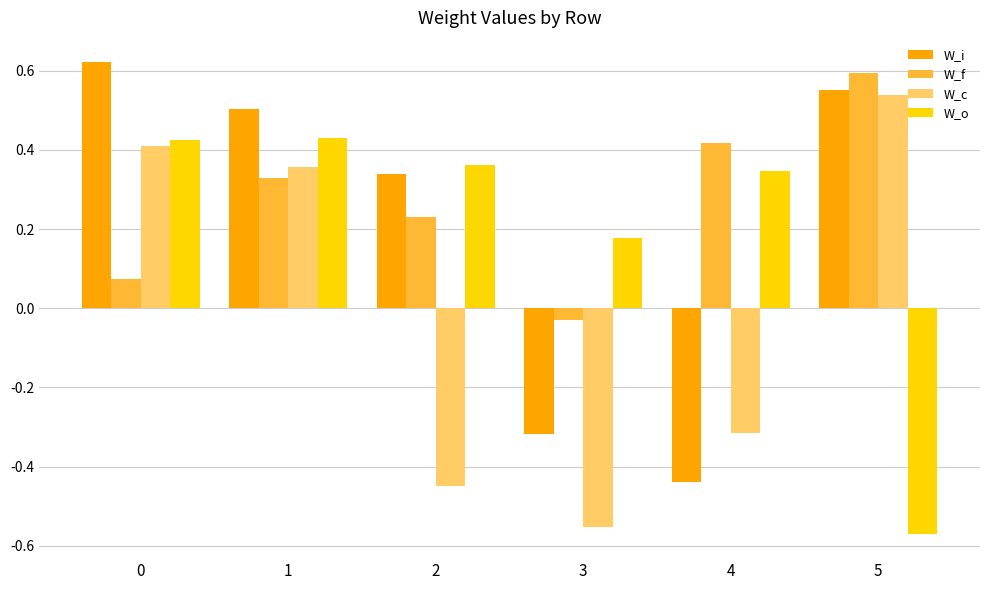

Which series has the widest spread of values?

W_c